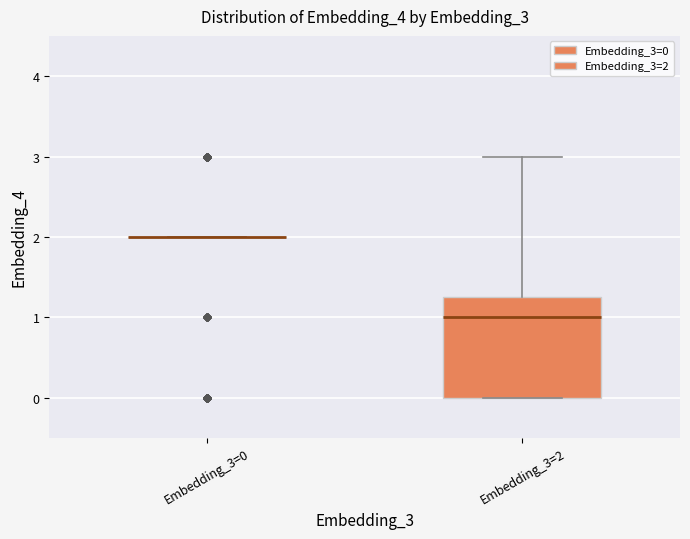

Reading left to right, transcribe this box plot: for each box, give where its median line is, the range the box spans, and where its two whiskers end, as read against the y-axis. The values are not printed on the chart, so give them approximately, as read against the axis.

Embedding_3=0: box collapsed to a line at 2.0, whiskers 2.0 to 2.0
Embedding_3=2: median 1.0, box 0.0 to 1.3, whiskers 0.0 to 3.0